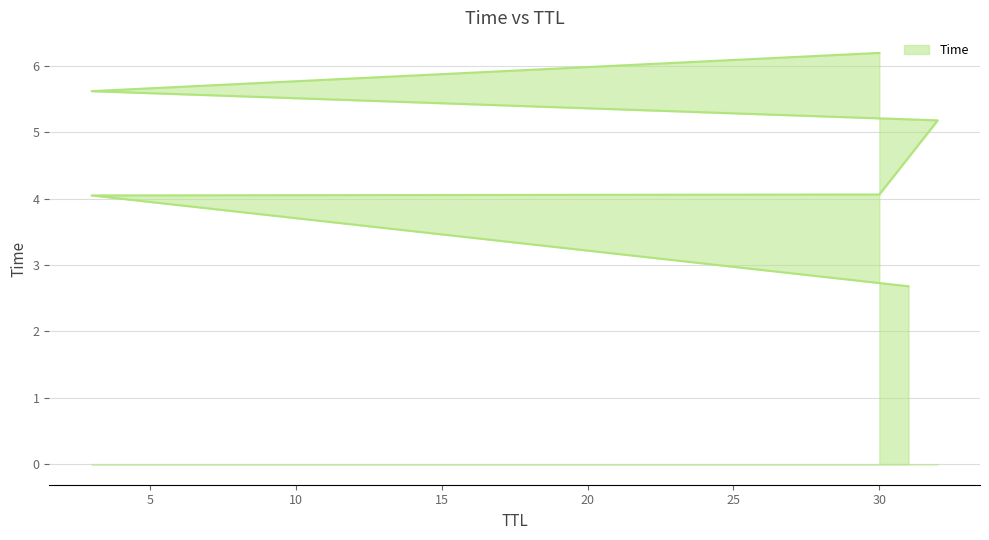

List the labels in order of value, largest first.

30, 3, 32, 30, 3, 31